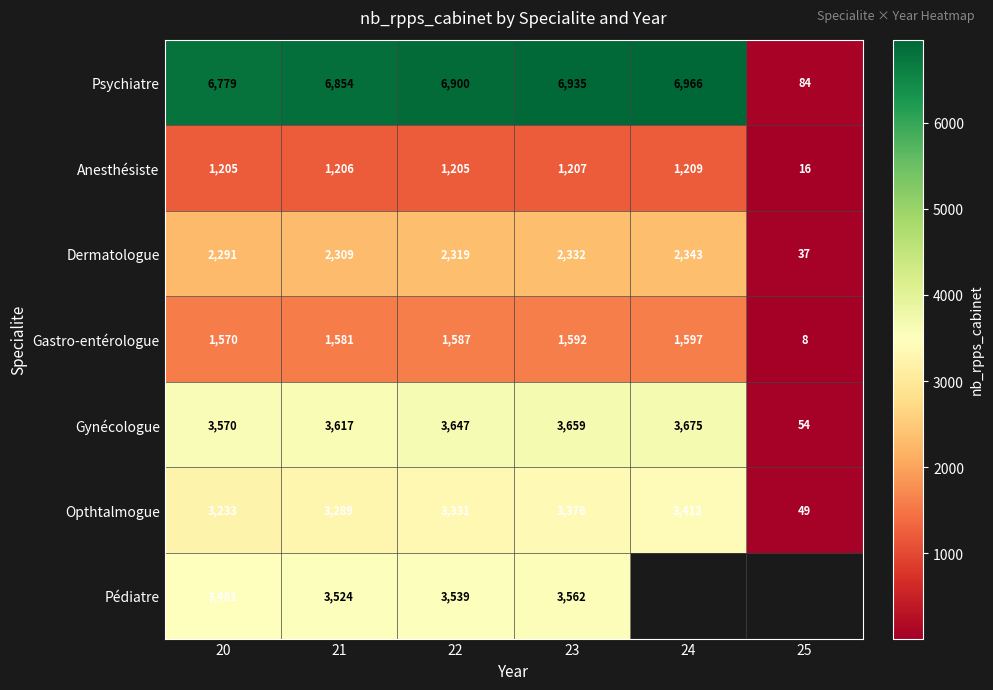

What is the spread (max minus min) of values at 21?

5648